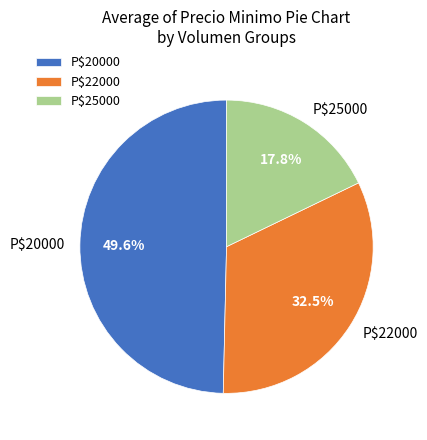

Rank the categories by value from lowest to highest.

P$25000, P$22000, P$20000